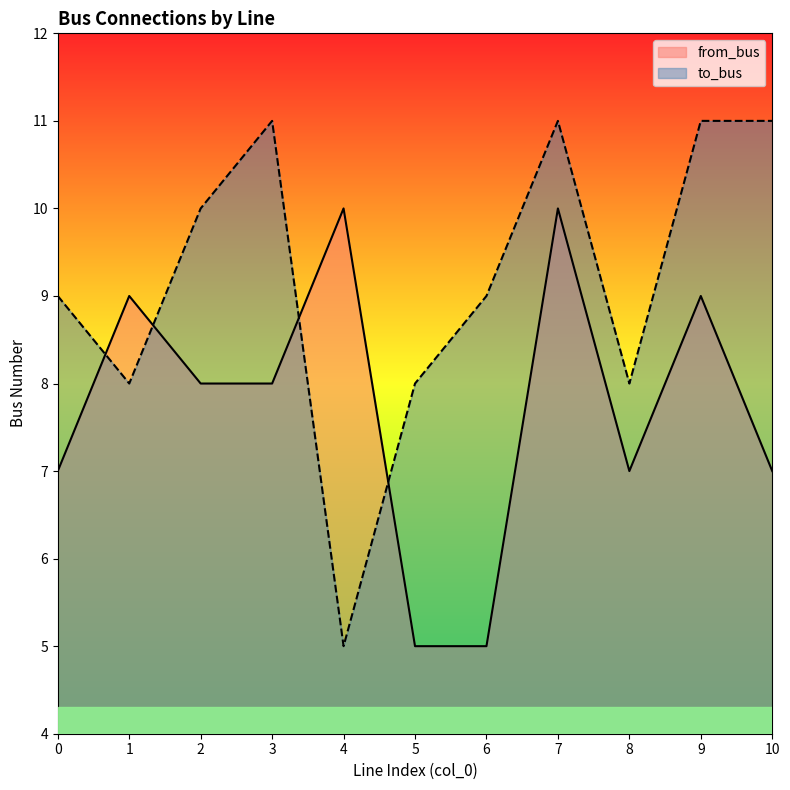

Where do to_bus and from_bus first cross each other?

0 and 1